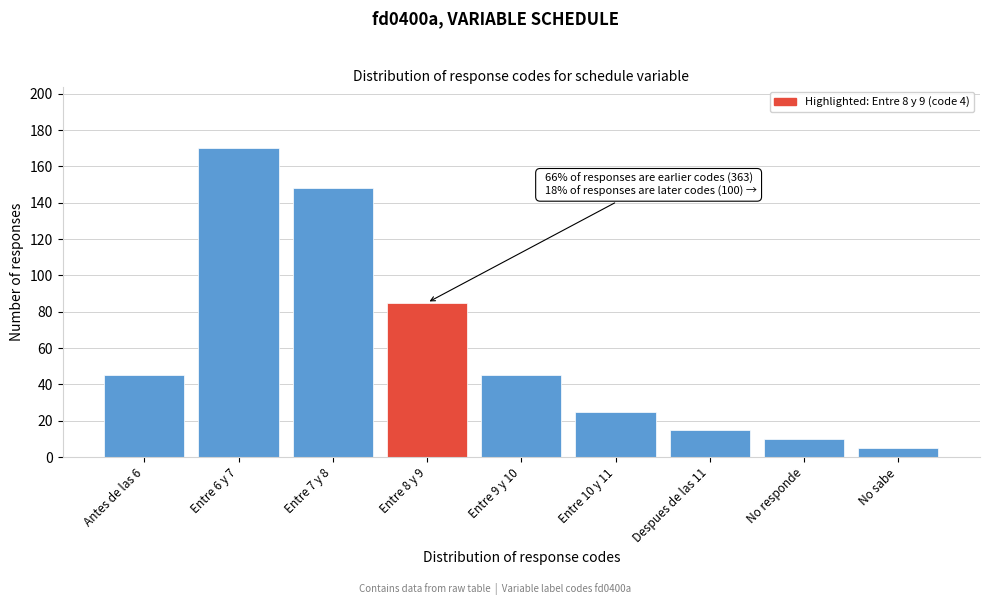

Reading left to right, extract all data points from this chart.

45	170	148	85	45	25	15	10	5